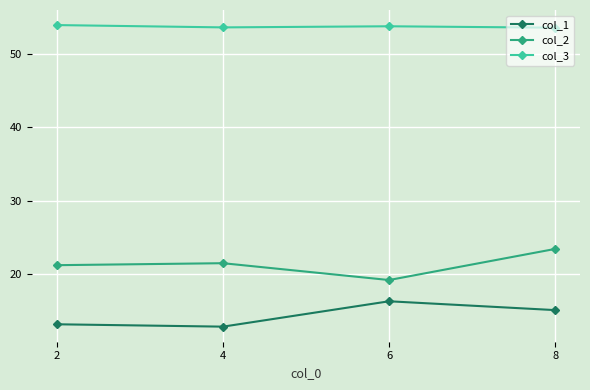

Rank the series by their maximum value, from lowest to highest.

col_1, col_2, col_3